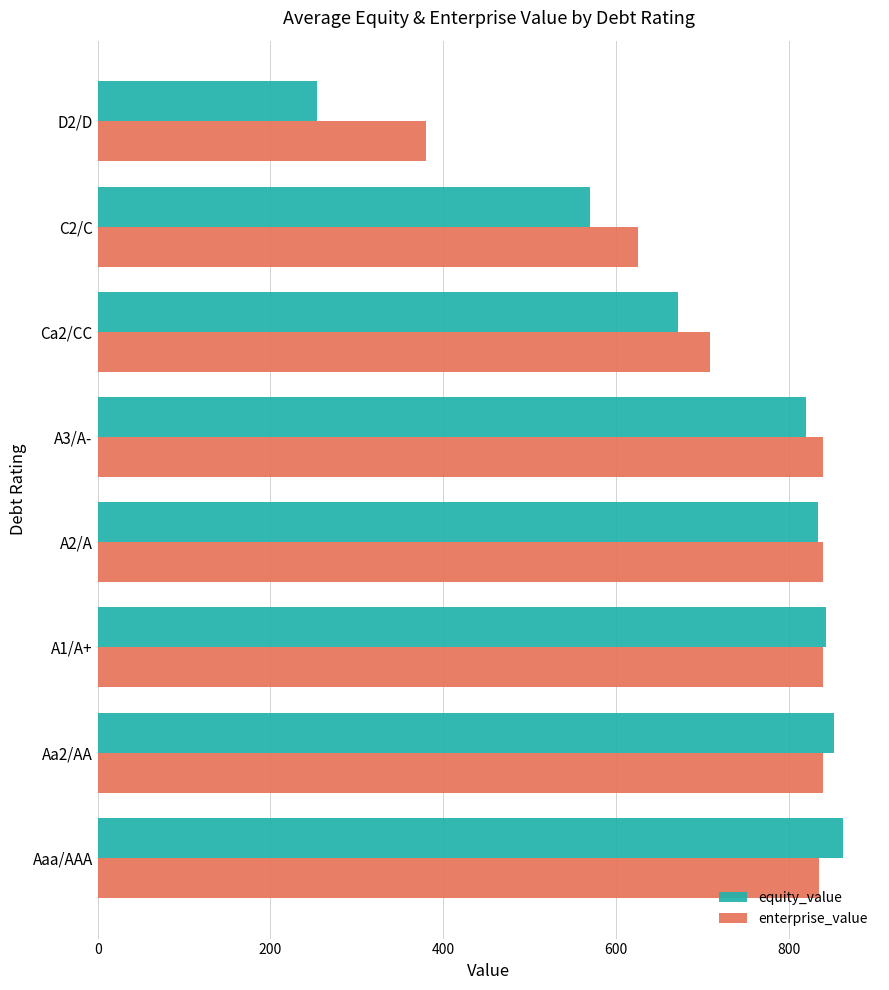

What is the spread (max minus min) of values at Aaa/AAA?

27.2